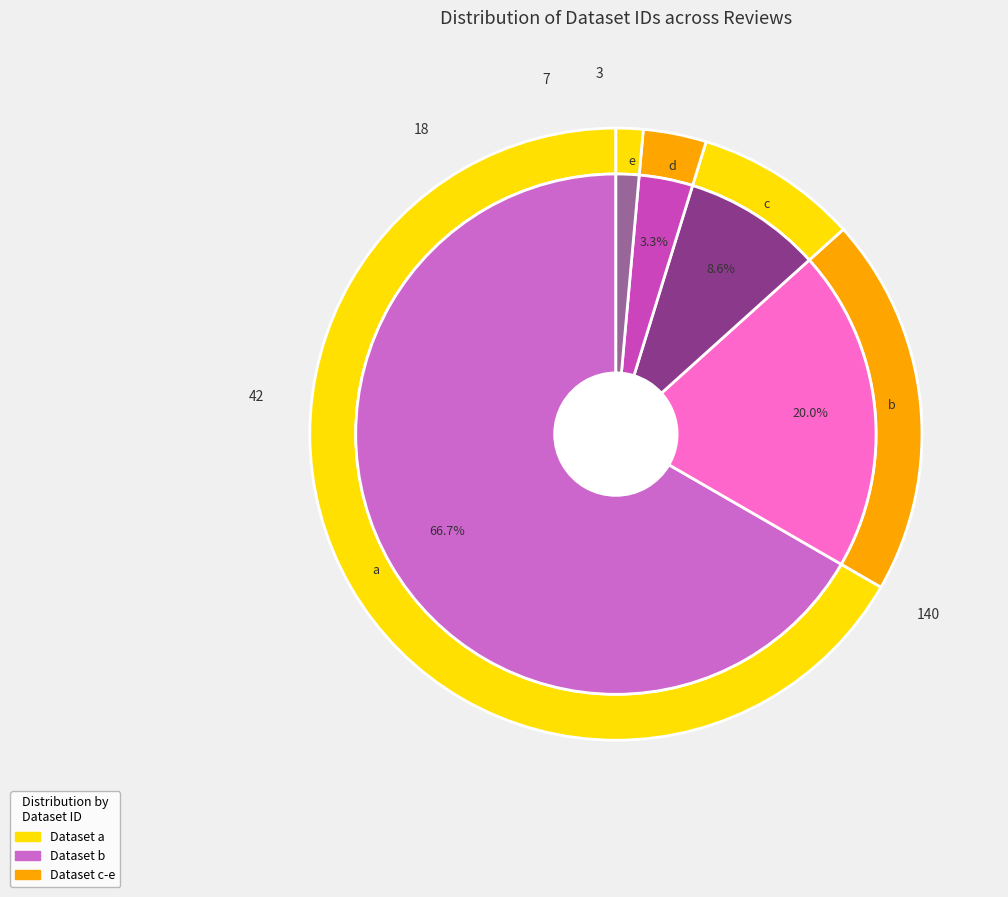

What is the change in value from a to e?

-137